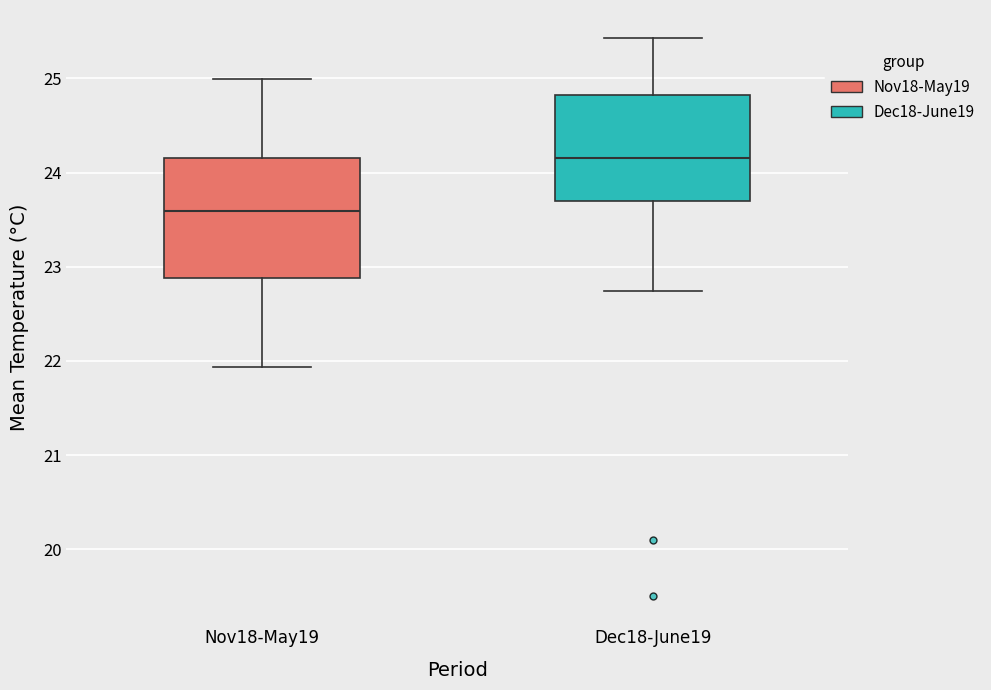

Reading left to right, read every box against the y-axis: the position of its median line, the range the box covers, and the ends of its whiskers. The values are not printed on the chart, so give them approximately, as read against the axis.

Nov18-May19: median 23.6, box 22.9 to 24.2, whiskers 21.9 to 25.0
Dec18-June19: median 24.2, box 23.7 to 24.8, whiskers 22.7 to 25.4